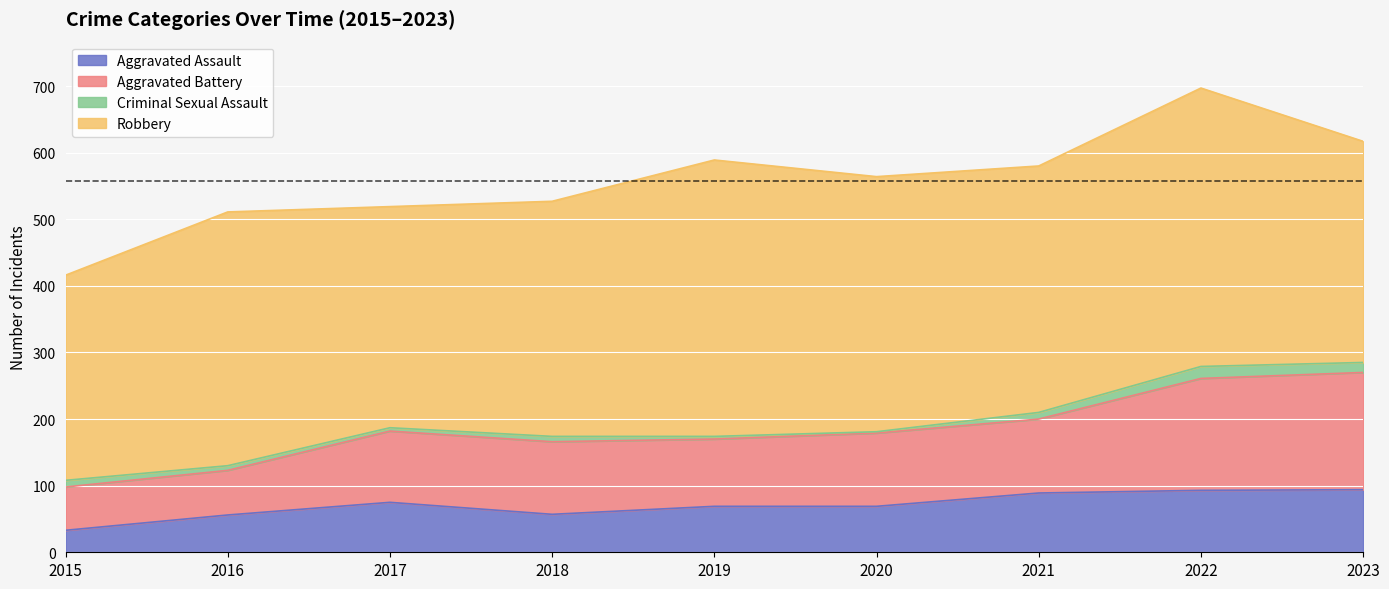

True or false: Aggravated Assault and Aggravated Battery cross at least once.

False